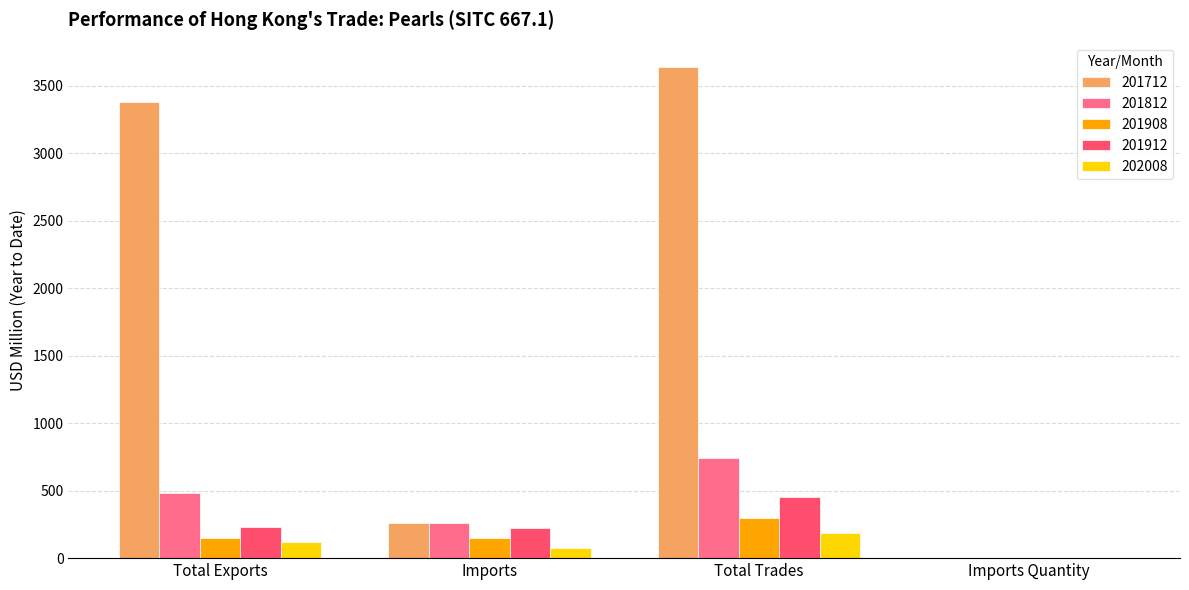

Which series changed the most between Imports and Imports Quantity?

201712